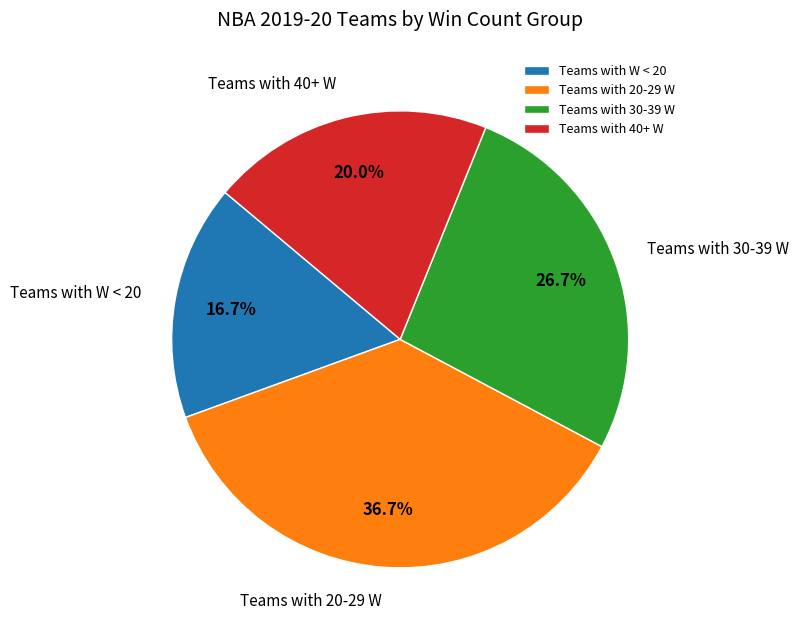

Count the number of slices in the pie.

4